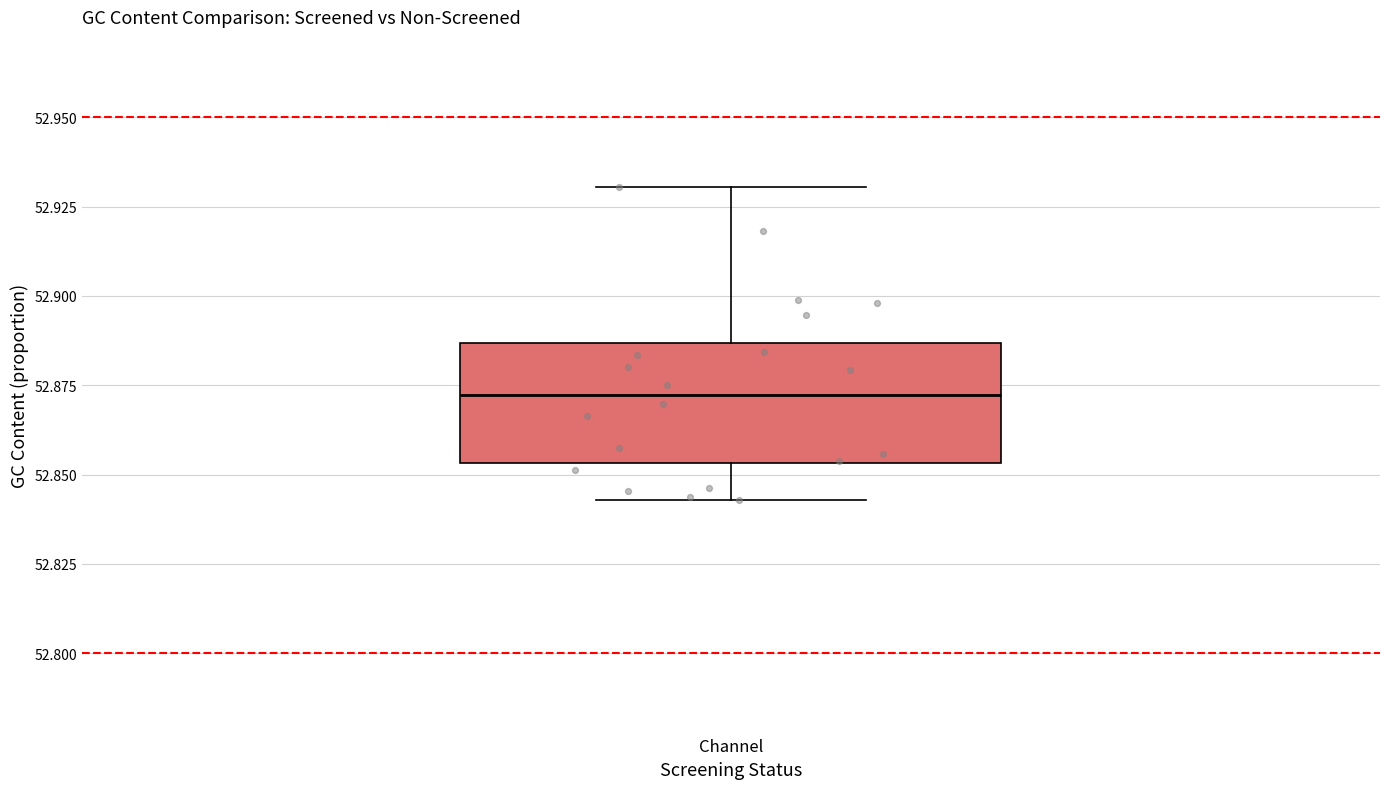

Transcribe this box plot: give where the median line is, the range the box spans, and where the two whiskers end, as read against the y-axis. The values are not printed on the chart, so give them approximately, as read against the axis.

median 52.870, box 52.855 to 52.885, whiskers 52.845 to 52.930